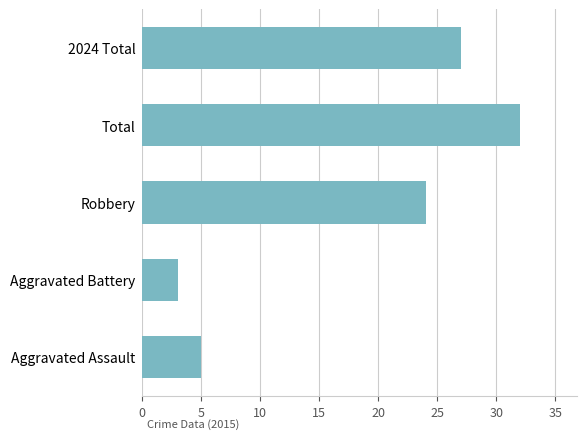

What is the change in value from Total to 2024 Total?

-5